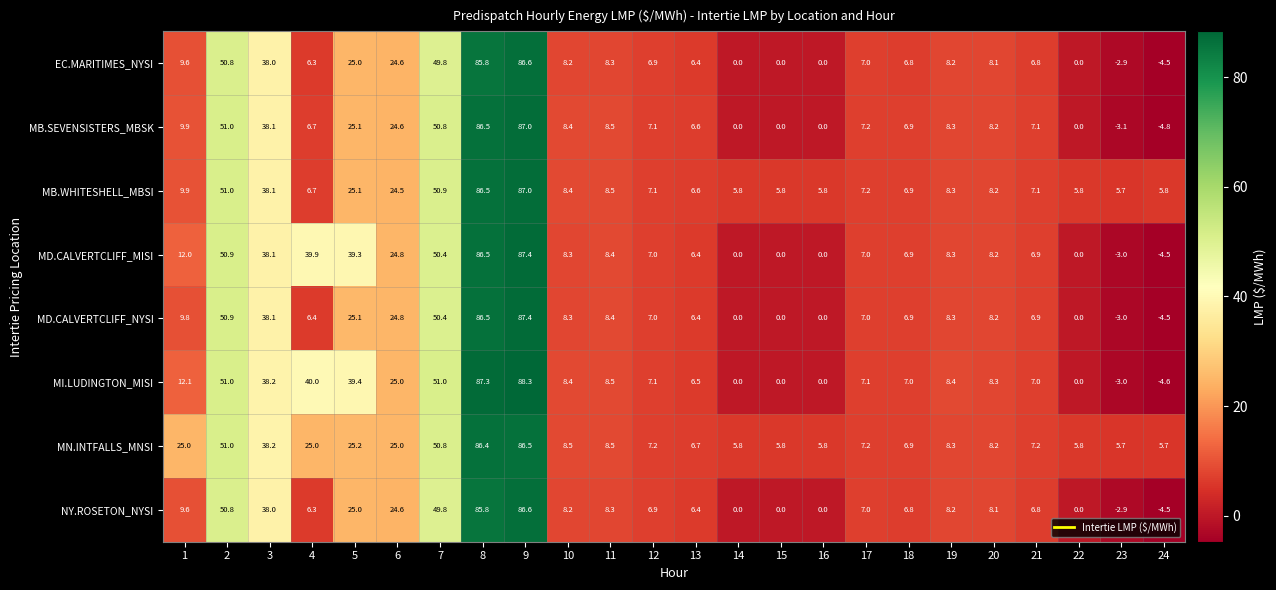

What is the total value across all series at 11?

67.4